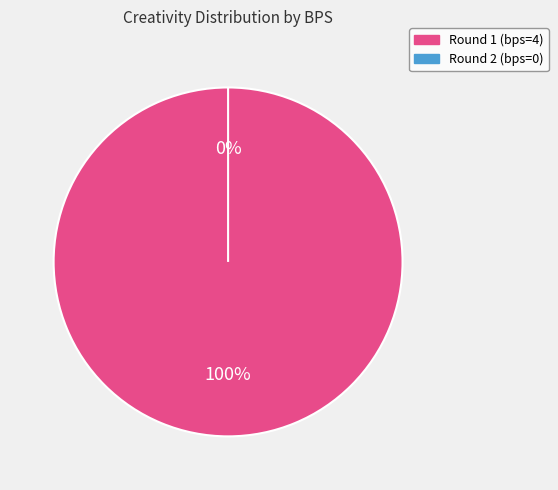

How many segments does this pie chart have?

2